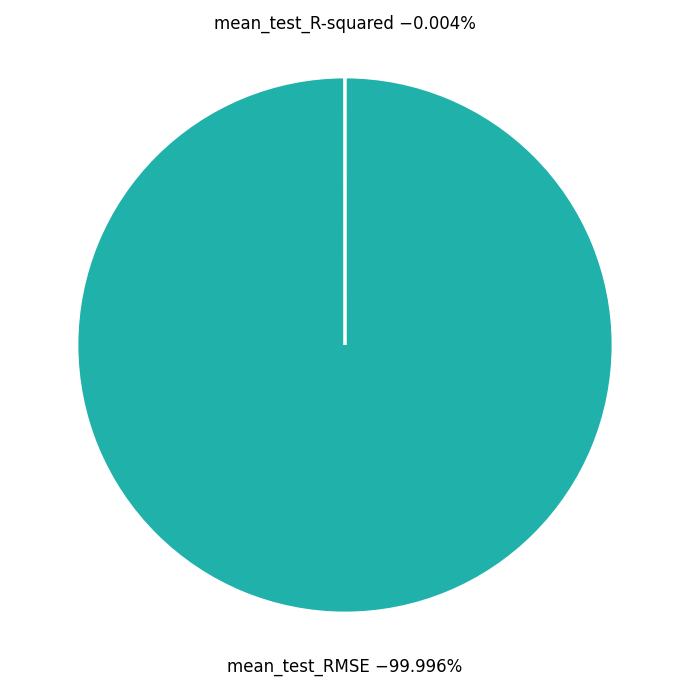

Is there any slice that represents more than half of the pie?

Yes